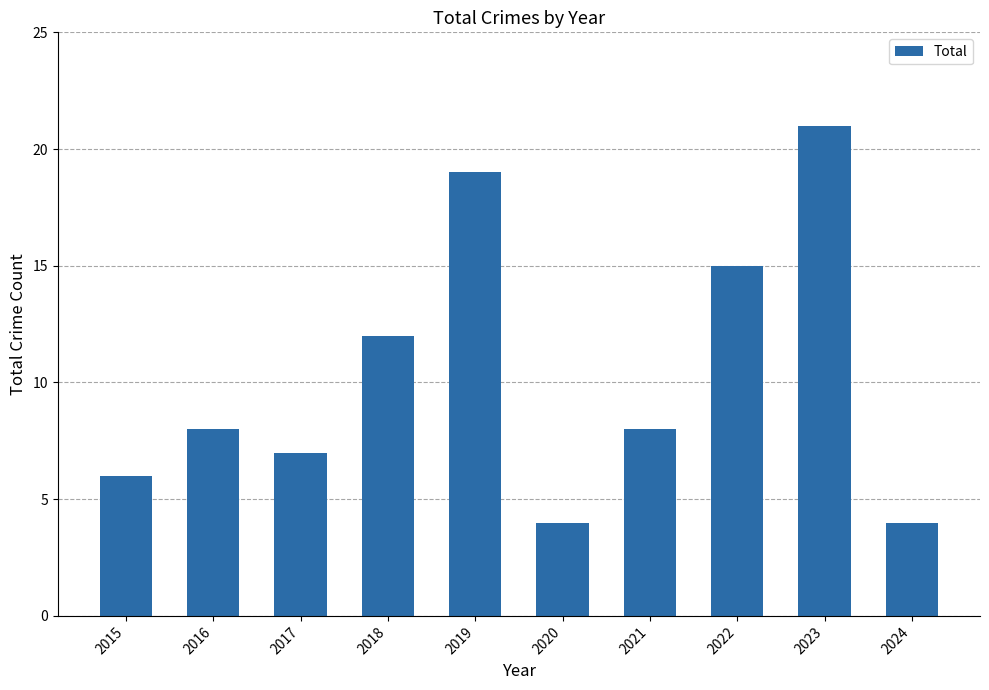

Read the value at 2019, to the nearest 10.

20